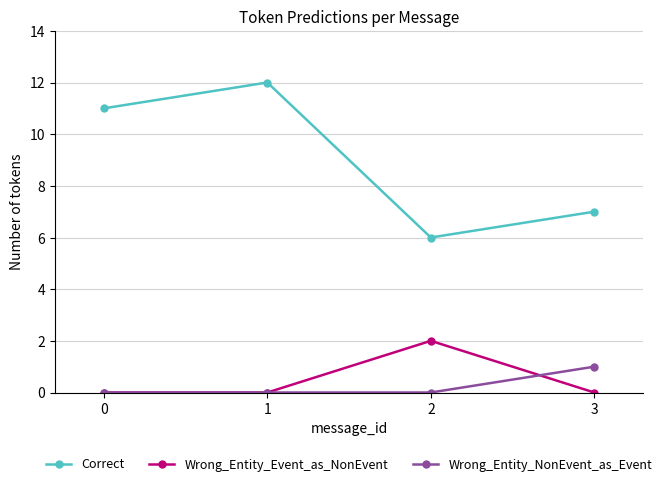

At which category does Wrong_Entity_Event_as_NonEvent reach its first local peak?

2